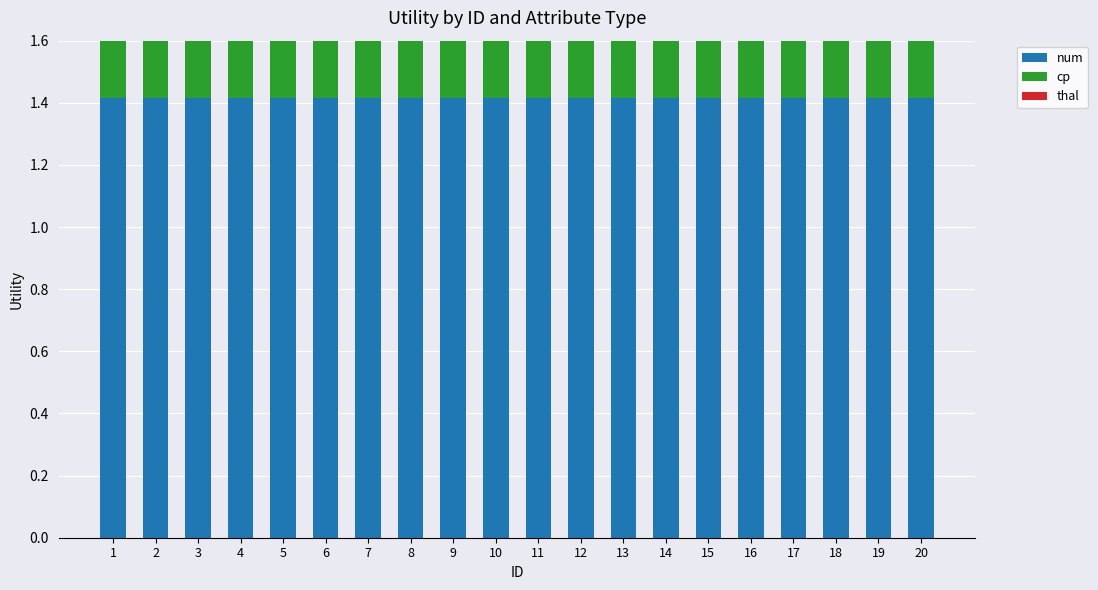

Between 2 and 18, which series saw the biggest shift?

cp